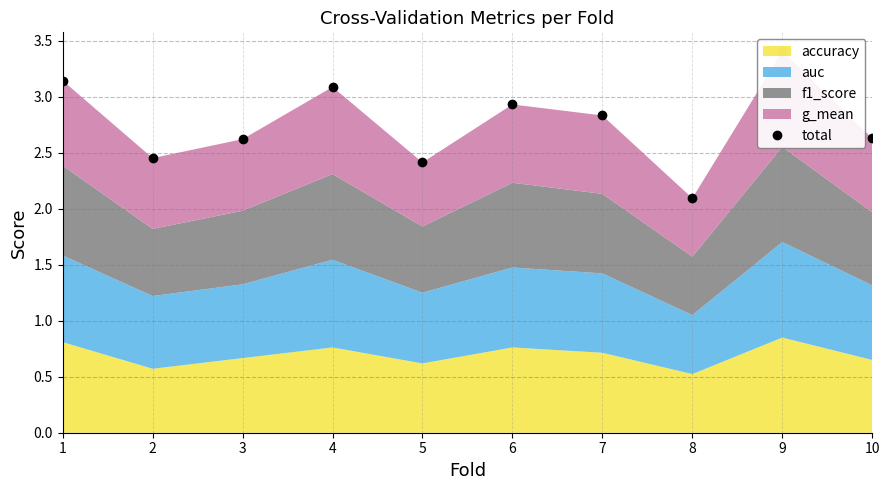

The chart shows a value of 3.1 at 1. True or false?

True